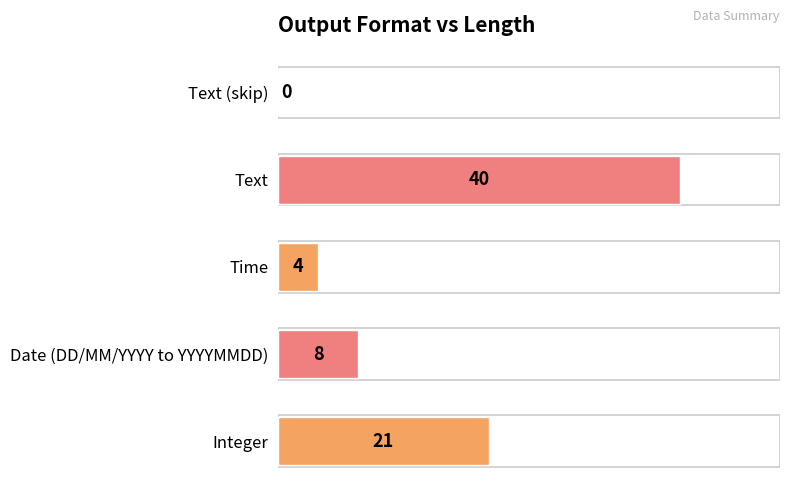

Which label corresponds to the largest value in the chart?

Text